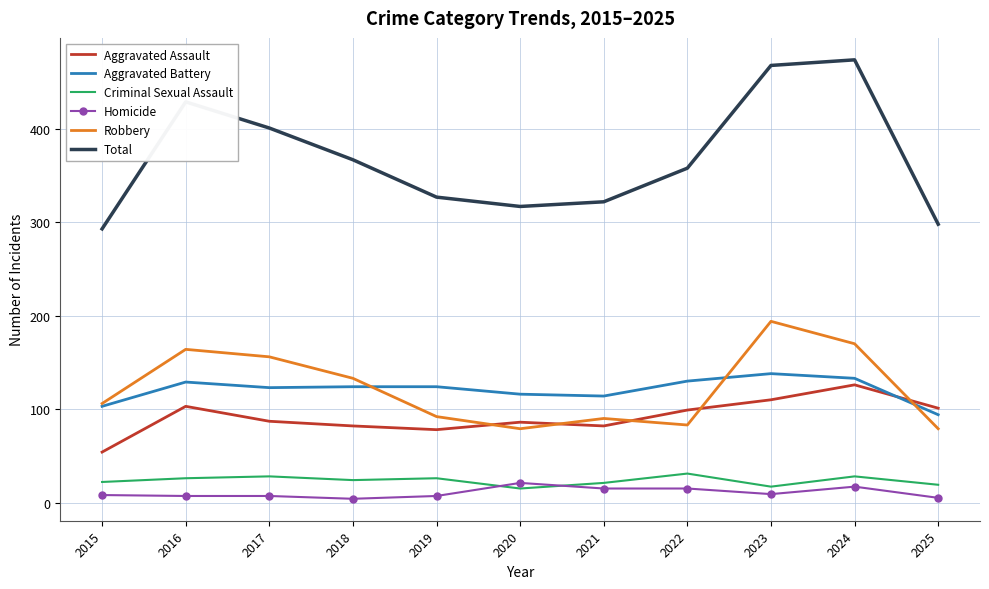

After their last crossing, which series has the higher values: Aggravated Assault or Robbery?

Aggravated Assault